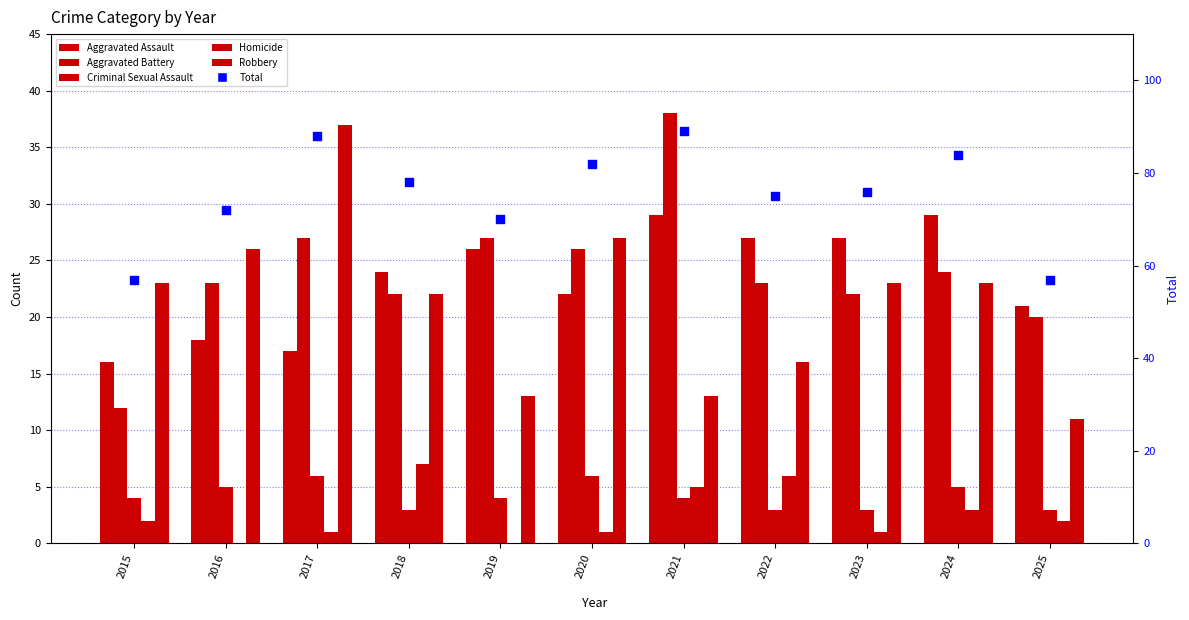

Which series has the largest Y range (max minus min)?

Total